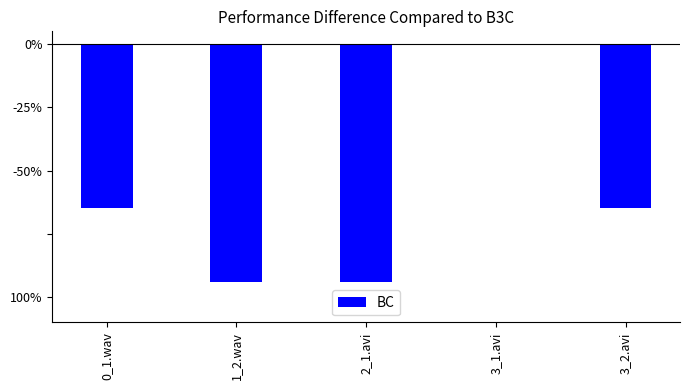

At which category does the chart reach its minimum across all series?

1_2.wav